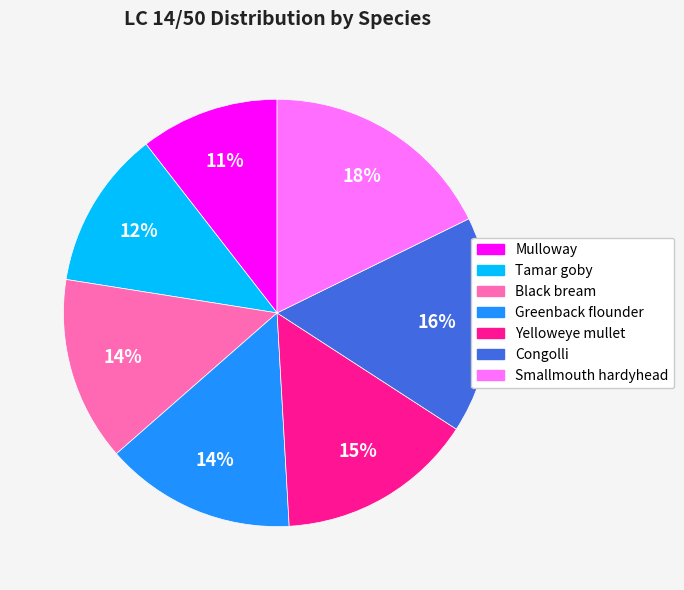

Count the number of slices in the pie.

7